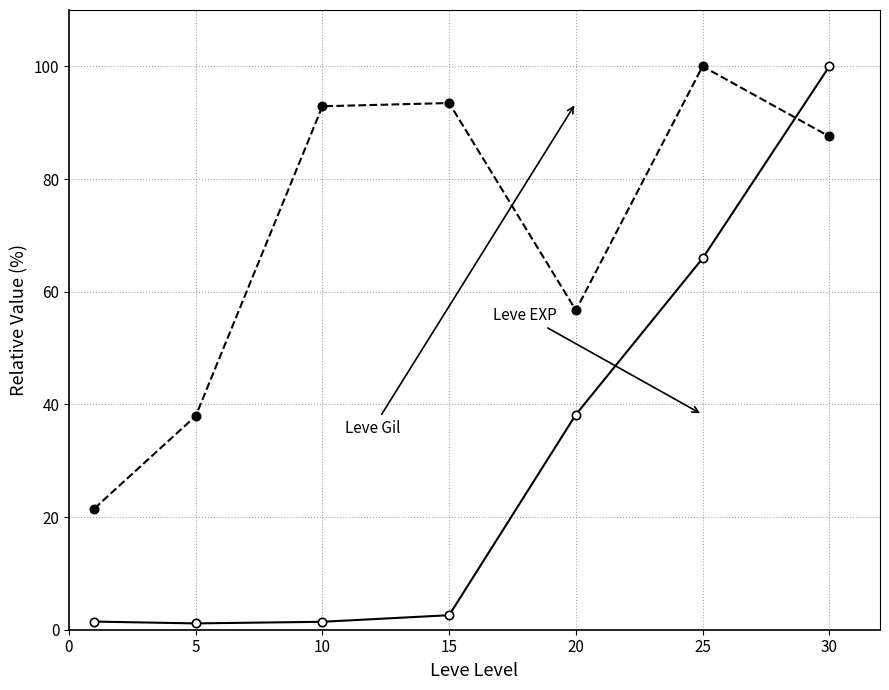

What is the maximum value shown in the chart?

100.0